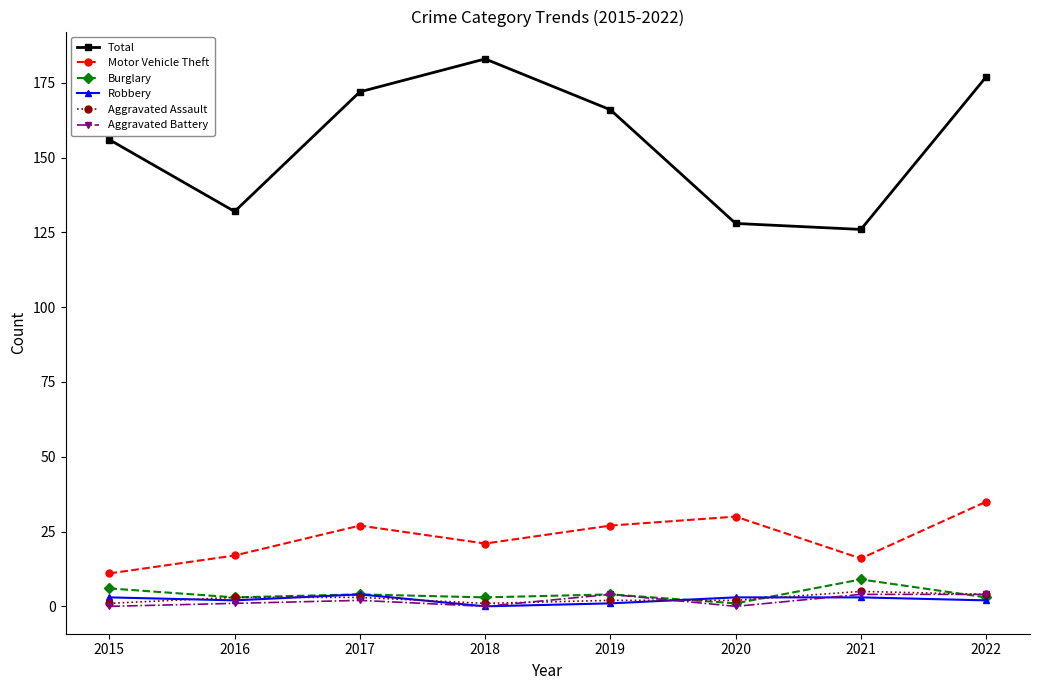

Which series has the largest range (max minus min)?

Total